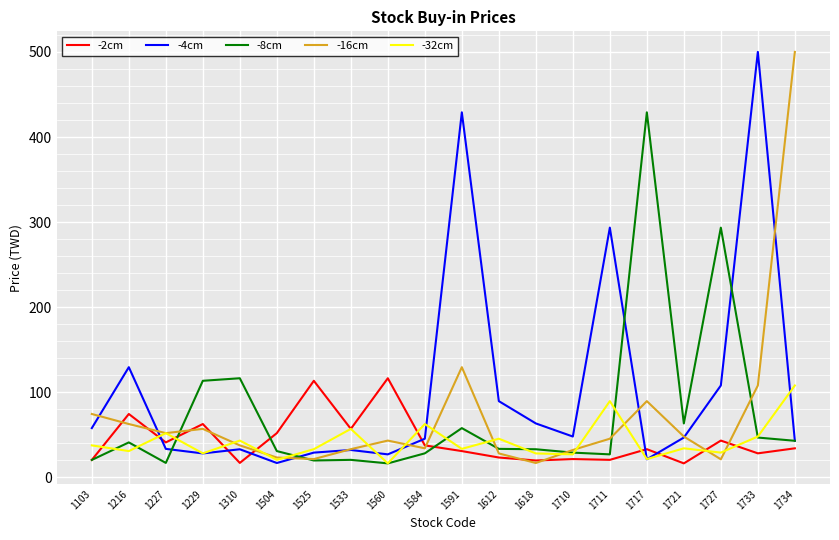

What is the difference between the -2cm values at 1733 and 1734?

5.9